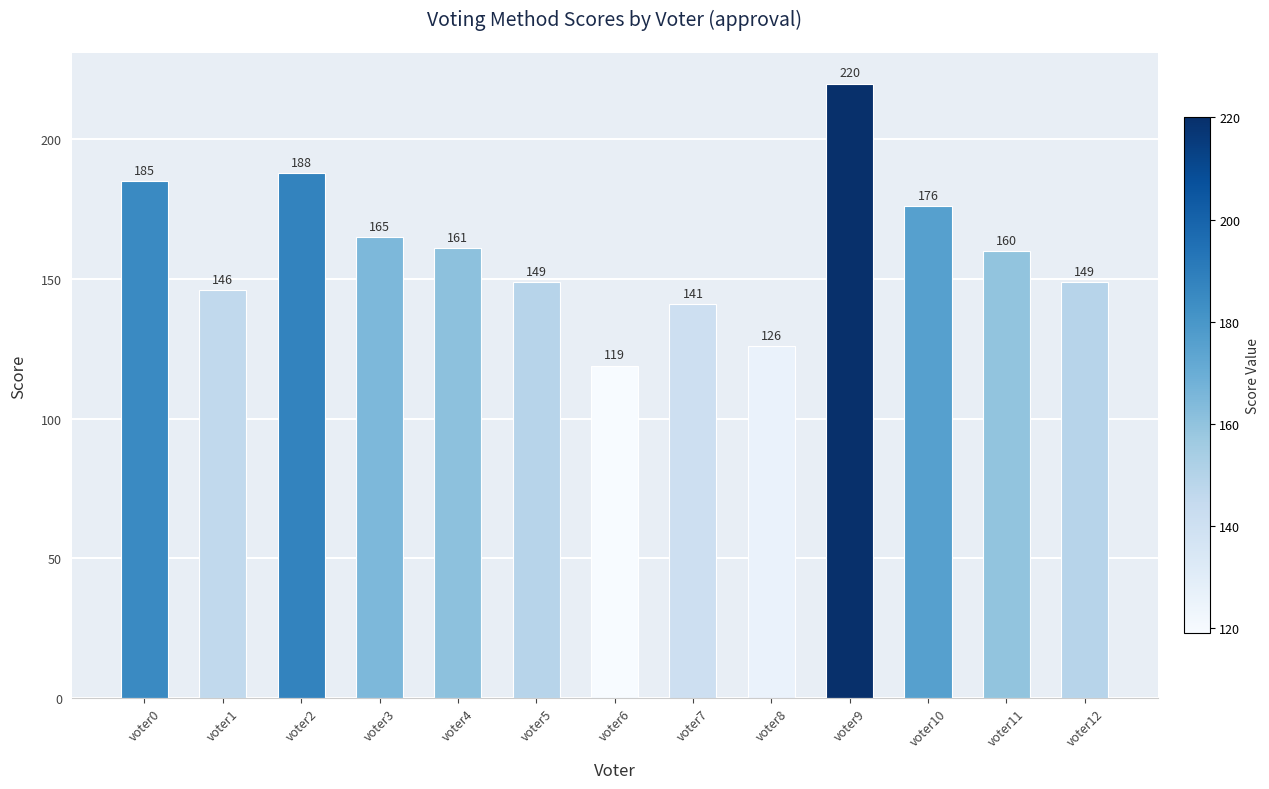

The value at voter7 is 219. True or false?

False